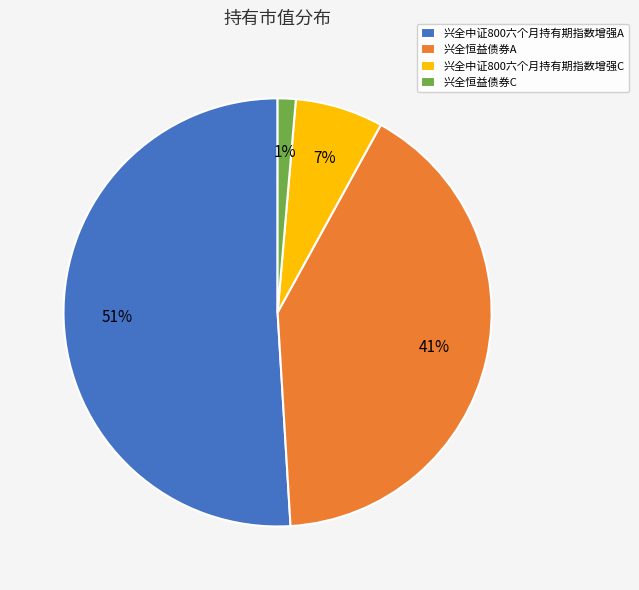

To the nearest percent, what percentage of the pie is 兴全中证800六个月持有期指数增强C?

7%